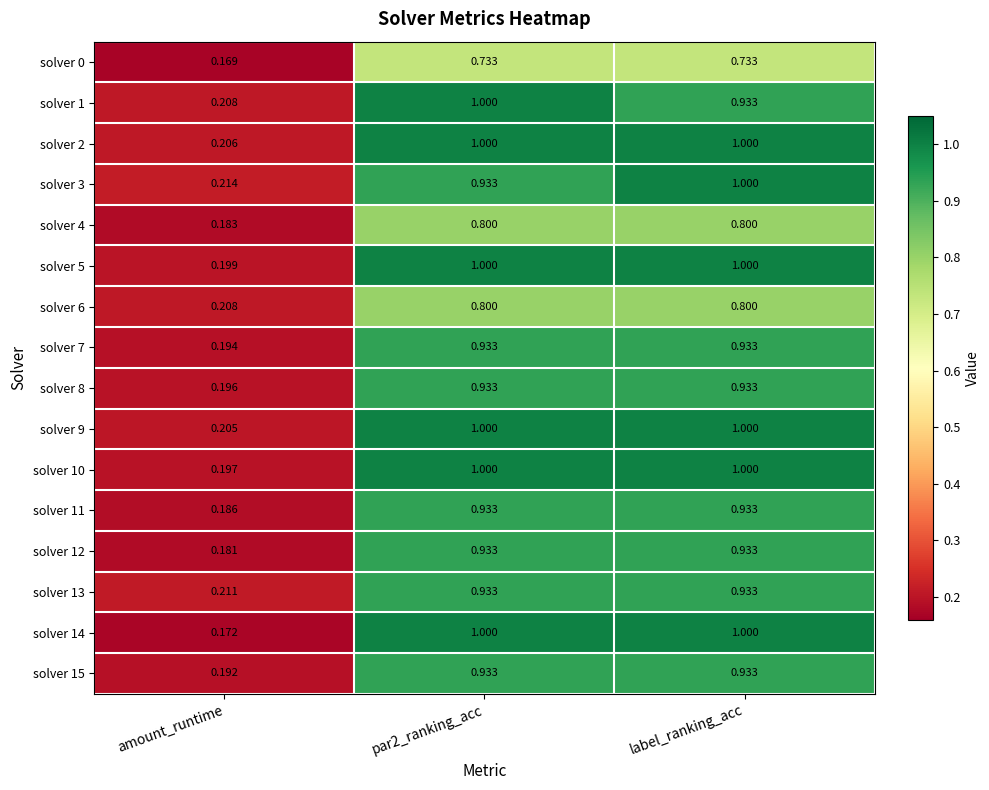

At which label is solver 2 closest to 0?

amount_runtime